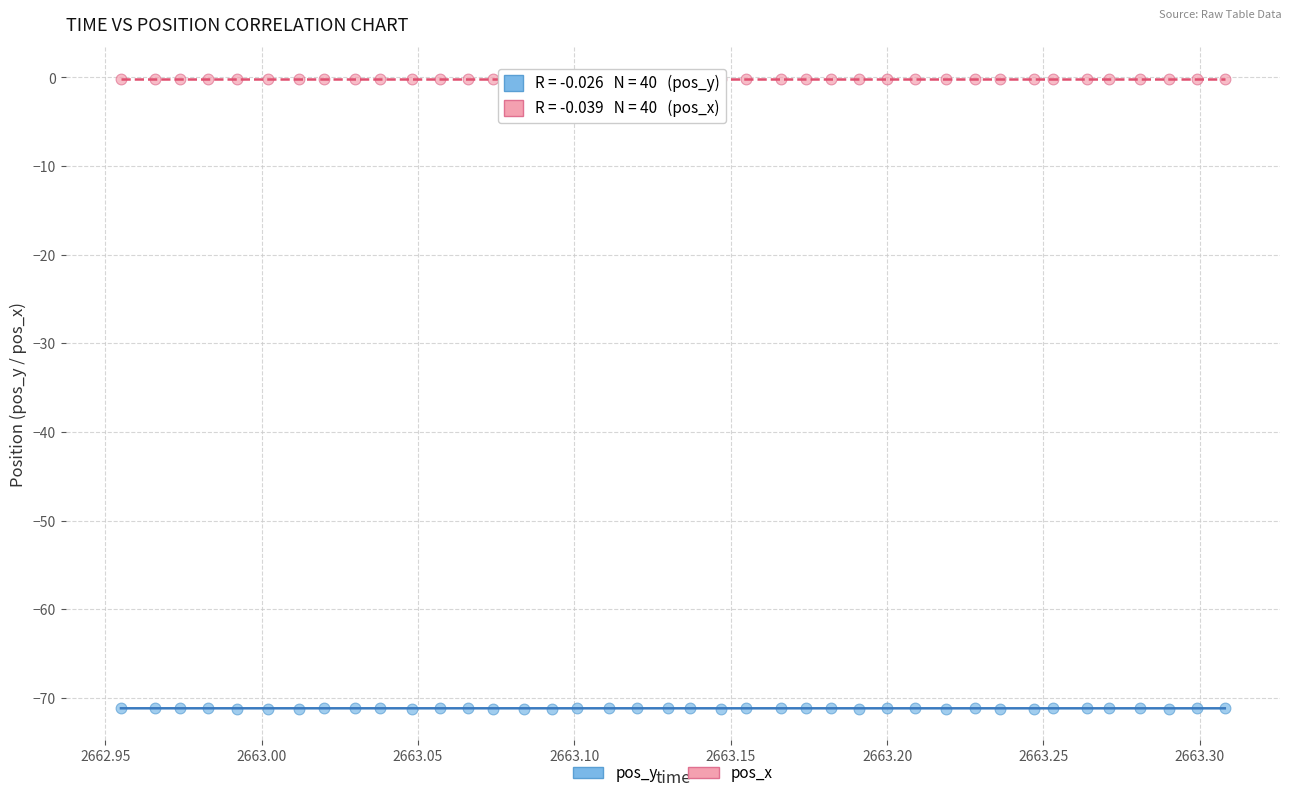

What is the X range (max minus min) for the scatter plot?

0.4